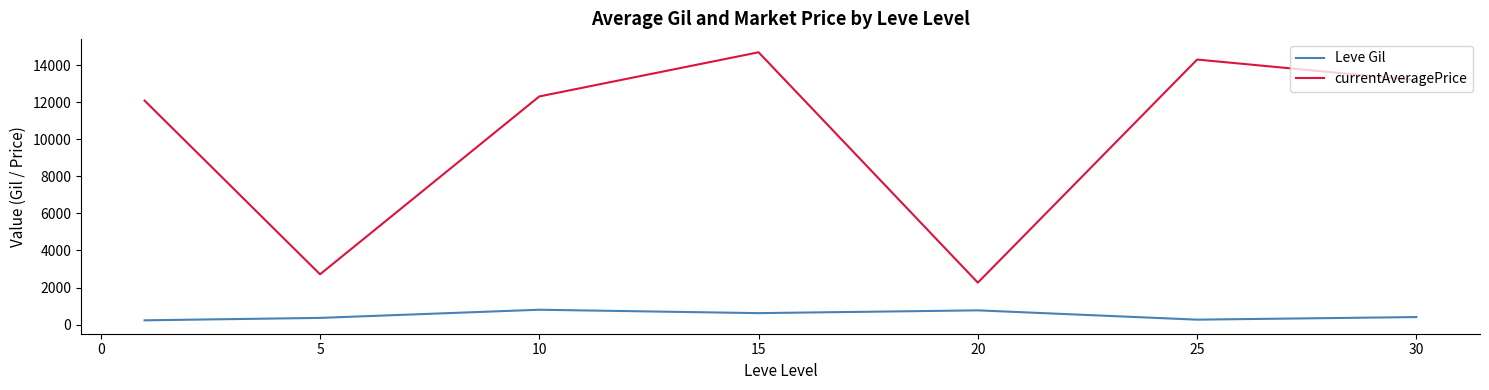

What is the difference between the maximum and second lowest values in the currentAveragePrice series?

11972.1